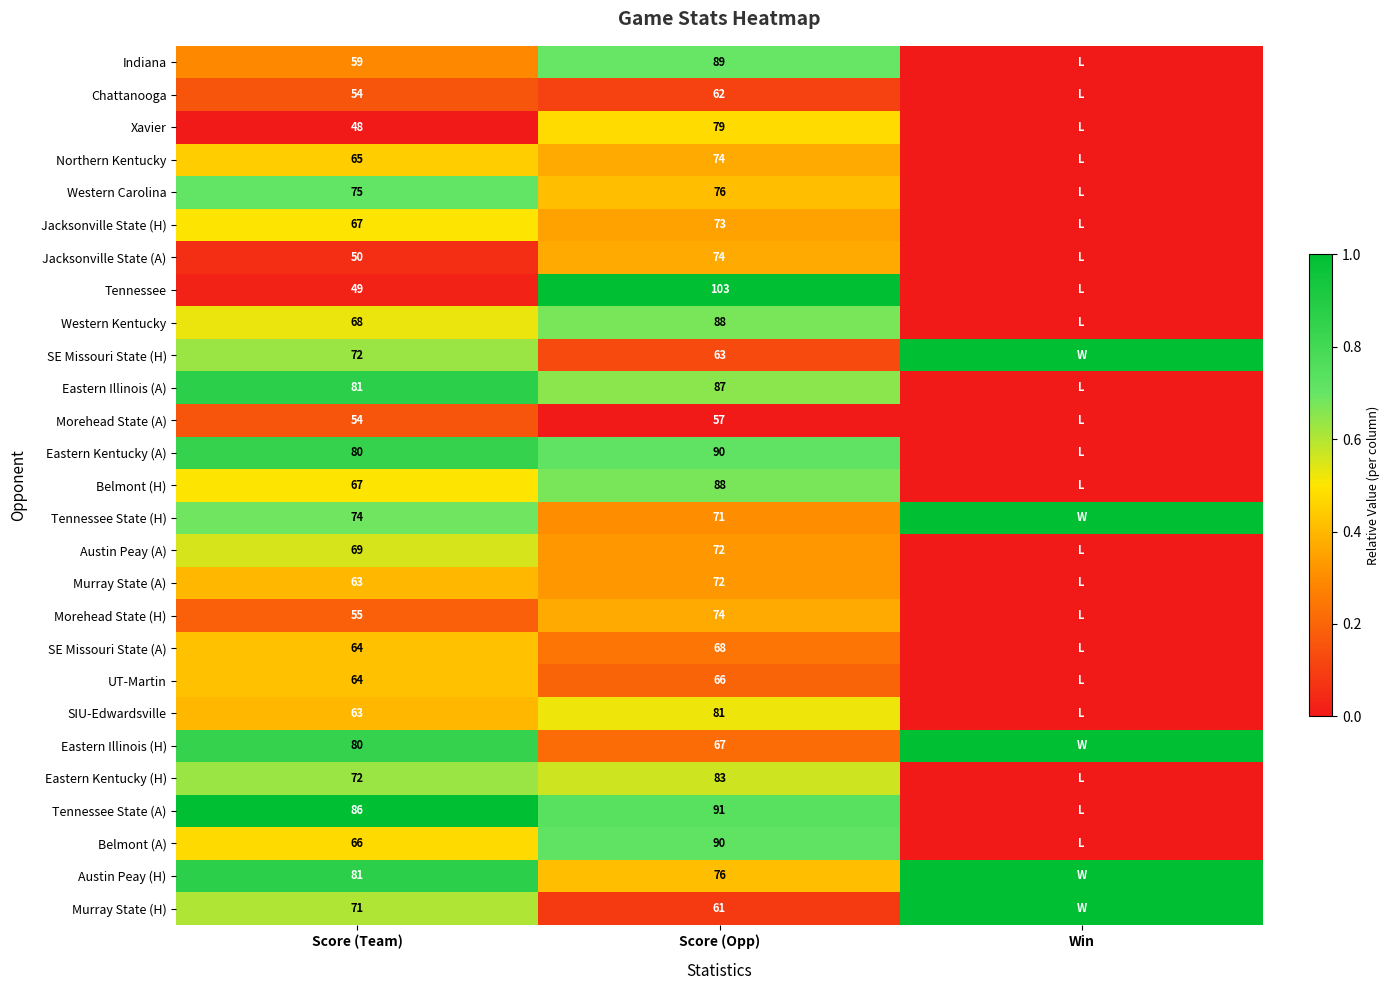

Which series changed the most between Score (Team) and Score (Opp)?

Tennessee